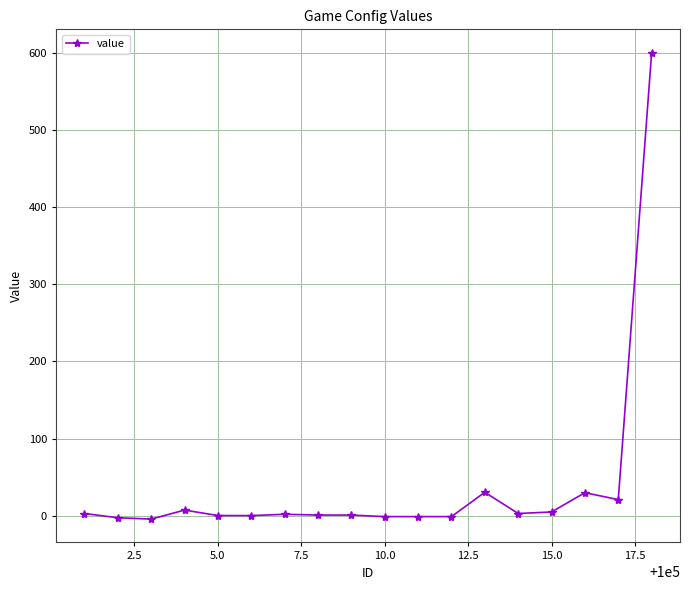

True or false: there are more than 0 points higher than both neighbors.

True